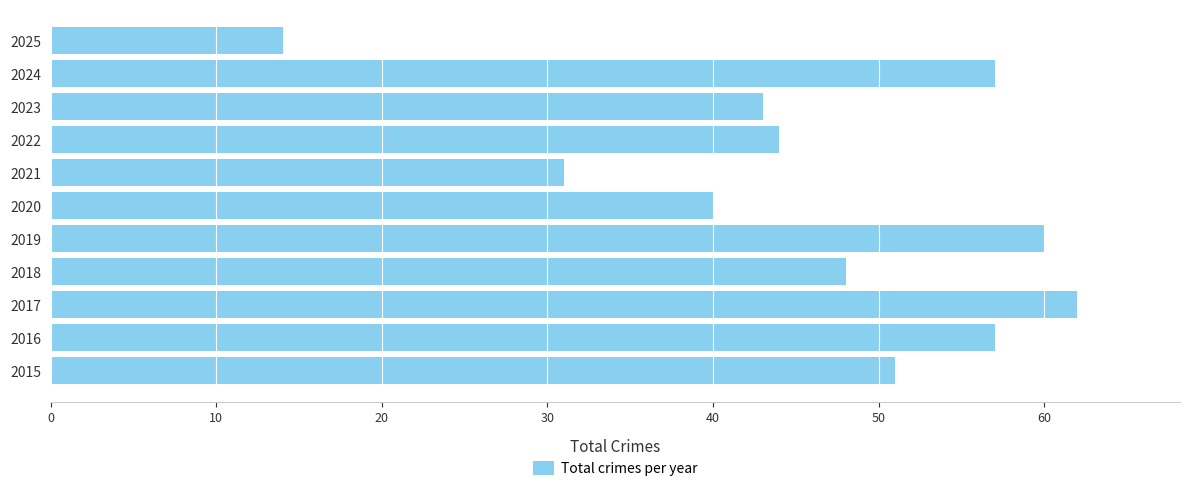

Reading top to bottom, what are all the values shown in this chart?

14	57	43	44	31	40	60	48	62	57	51